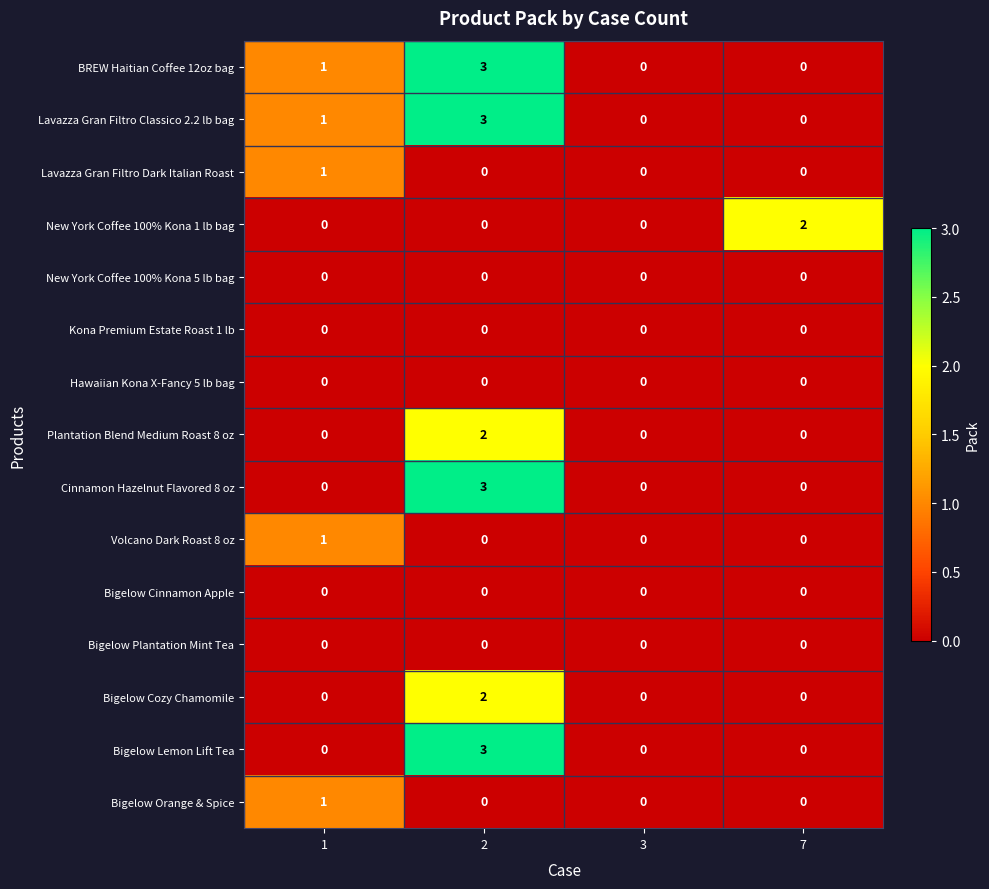

What is the greatest value displayed?

3